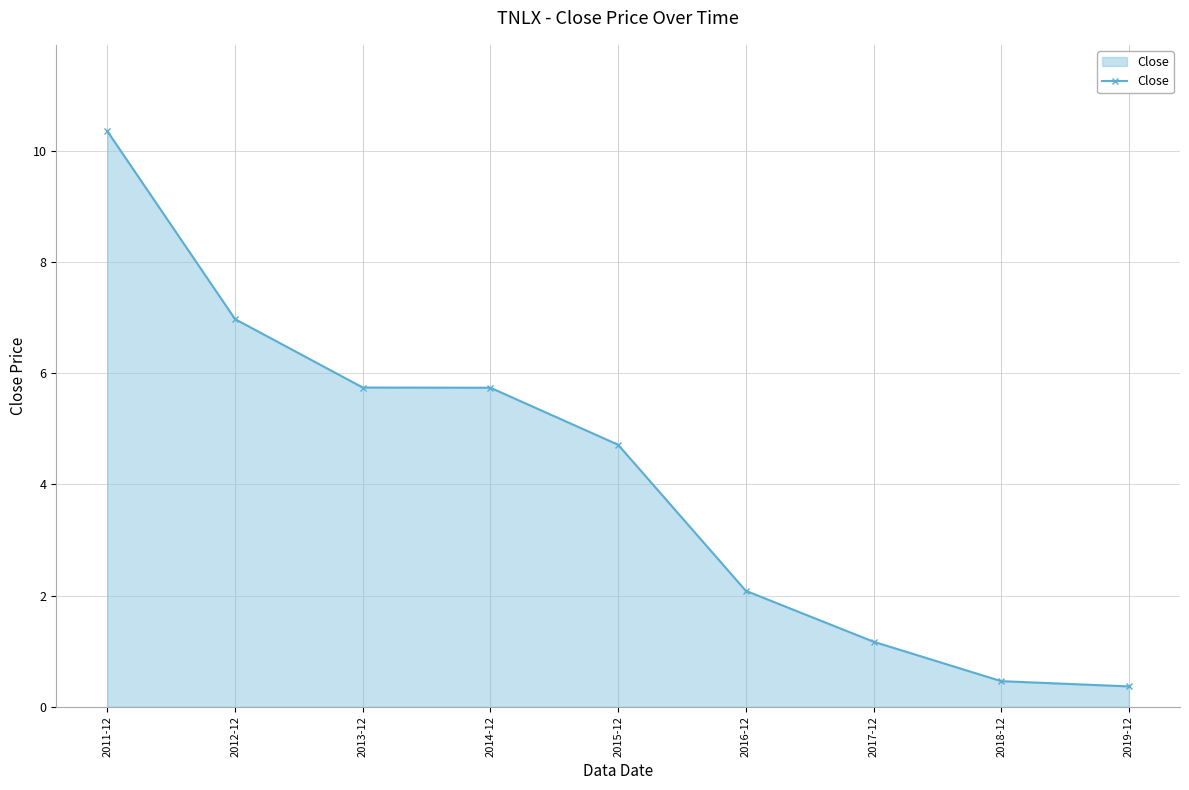

Which category has the highest value across all series?

2011-12